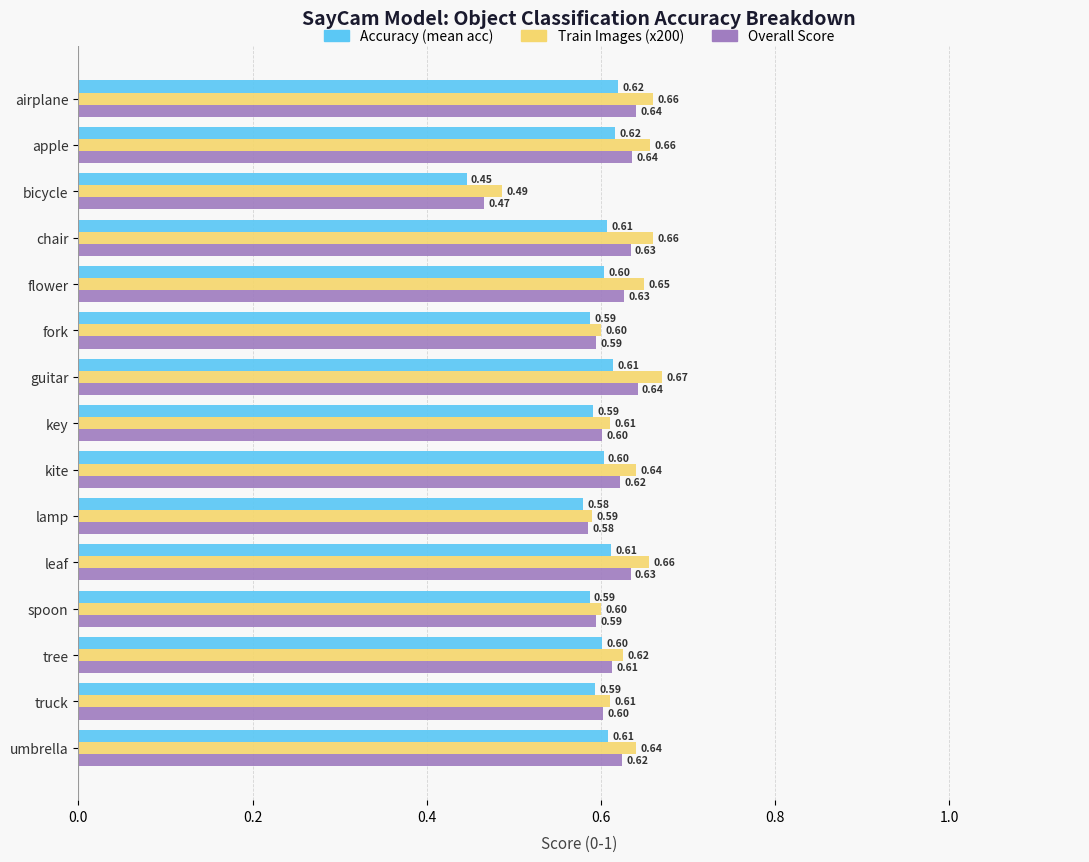

Which series has the largest range (max minus min)?

Train Images (x200)